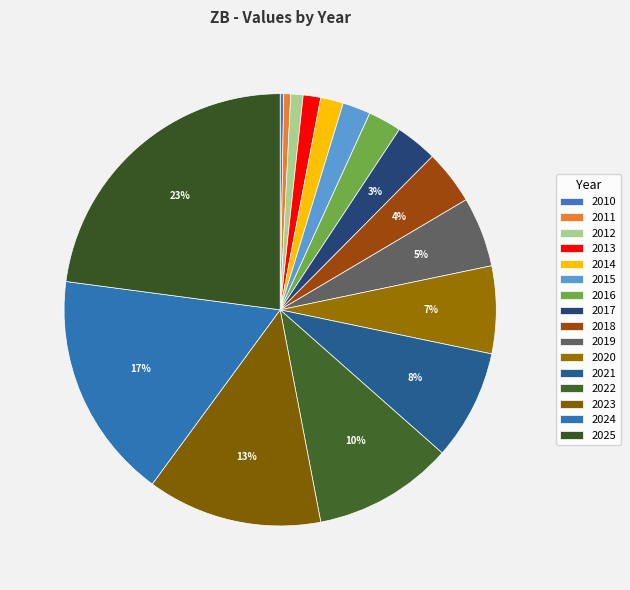

Which category has the biggest portion of the pie?

2025